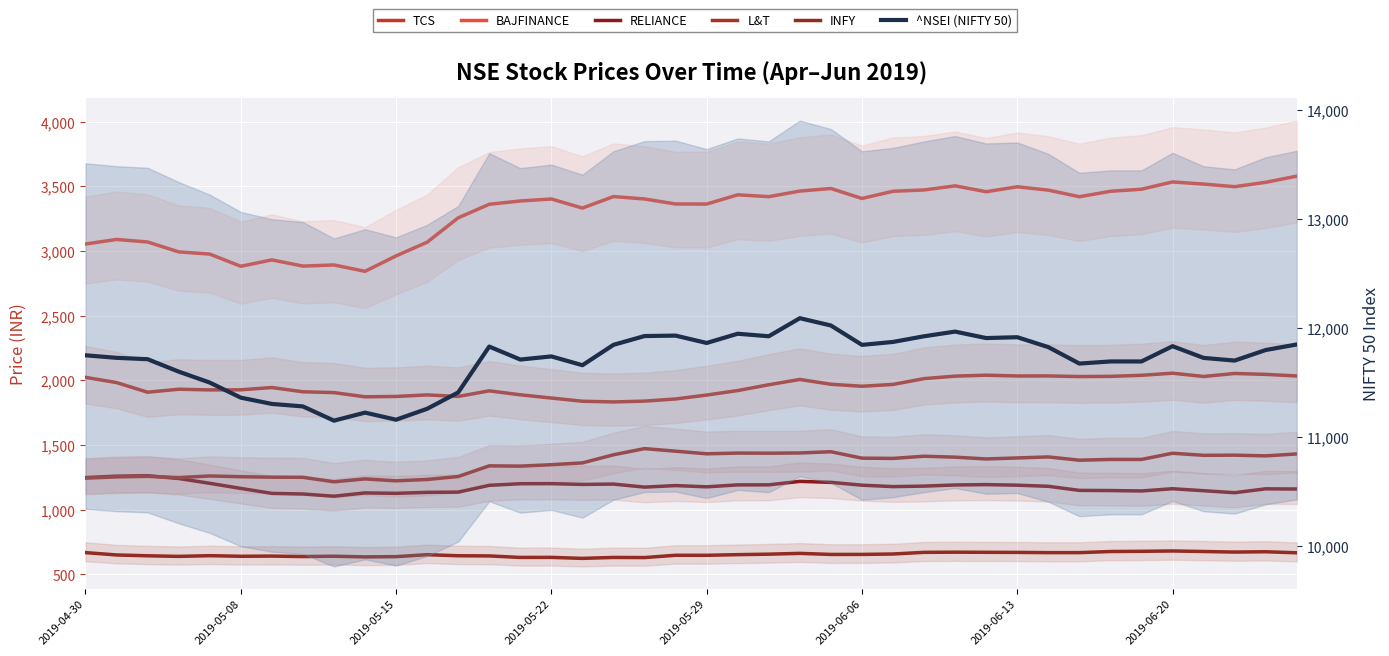

At which label does INFY reach its minimum?

16